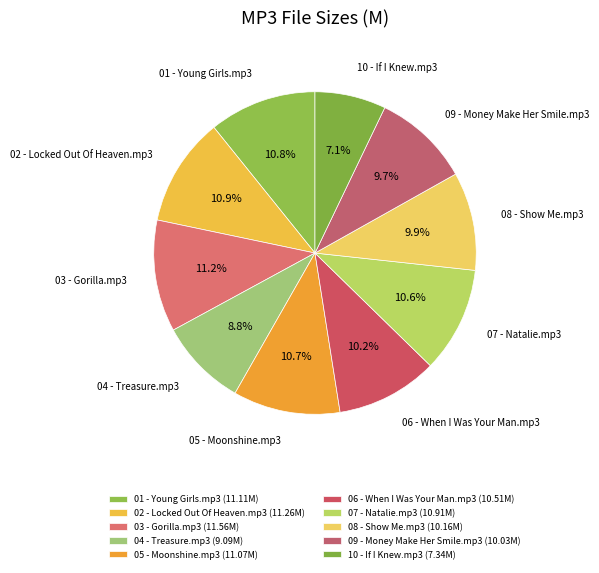

What is the ratio of the value at 10 - If I Knew.mp3 to the value at 03 - Gorilla.mp3?

0.6